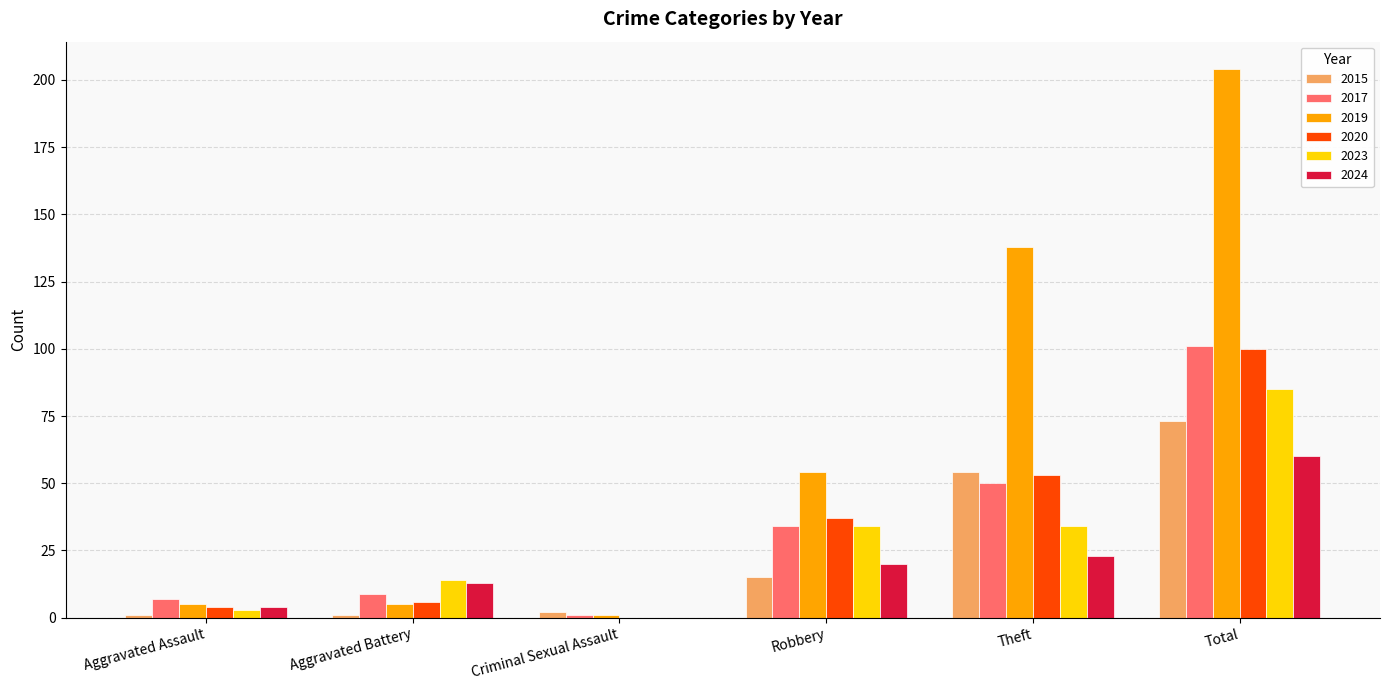

Is the value of 2023 at Aggravated Assault greater than the value of 2024 at Theft?

No